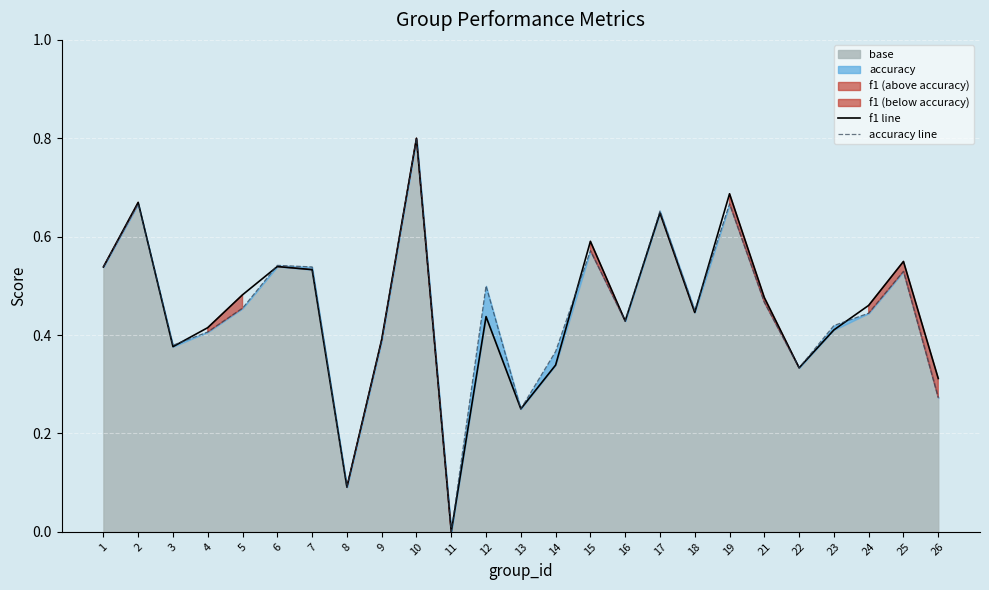

Does the chart display data point markers on the line(s)?

No